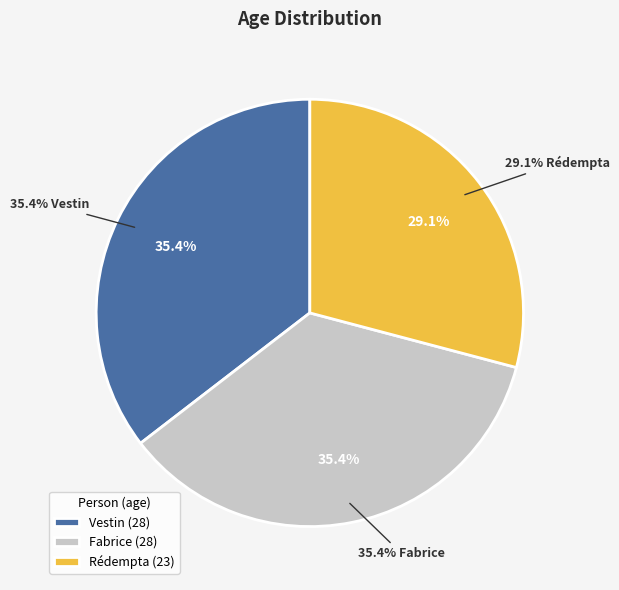

Which slice is the smallest?

Rédempta